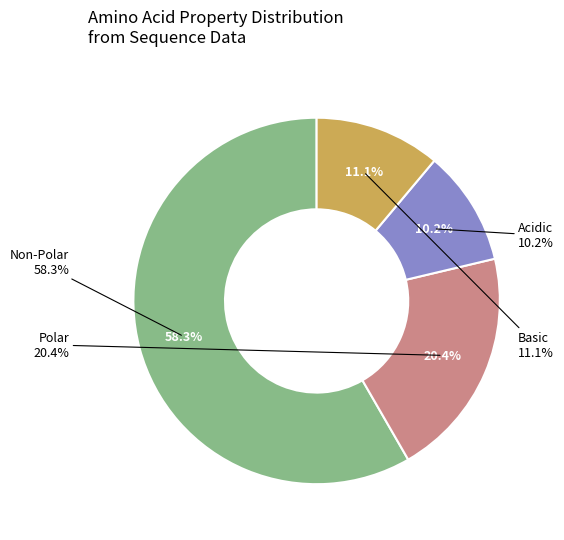

Count the number of slices in the pie.

4